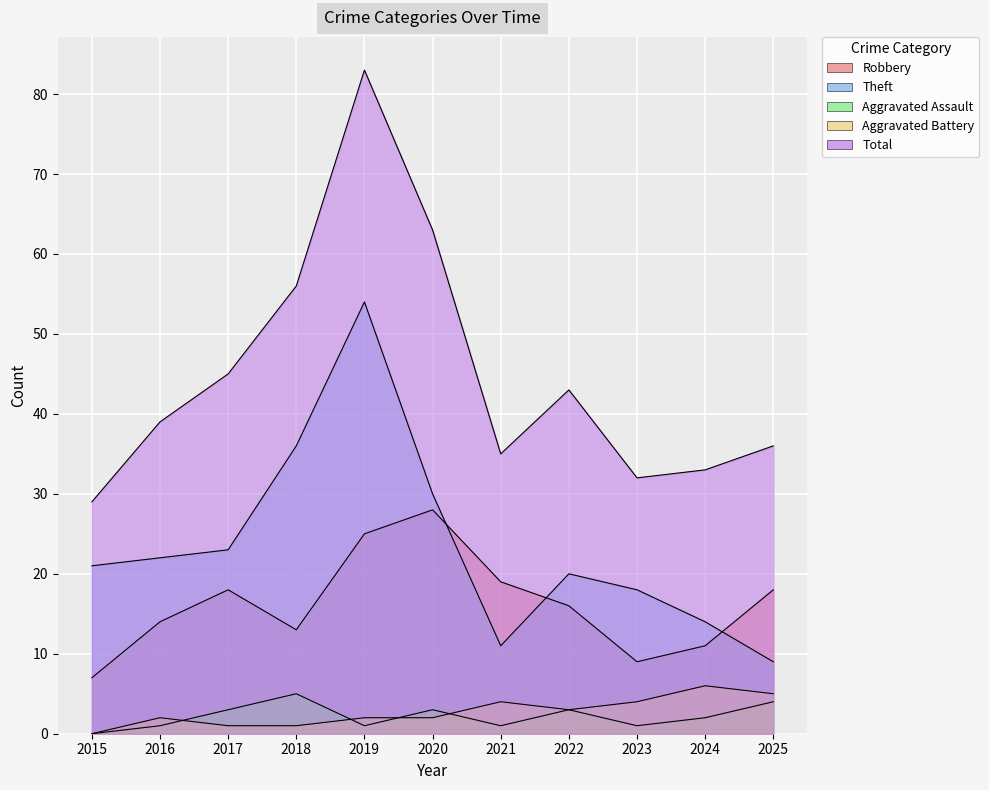

Which series has the largest total across all categories?

Total